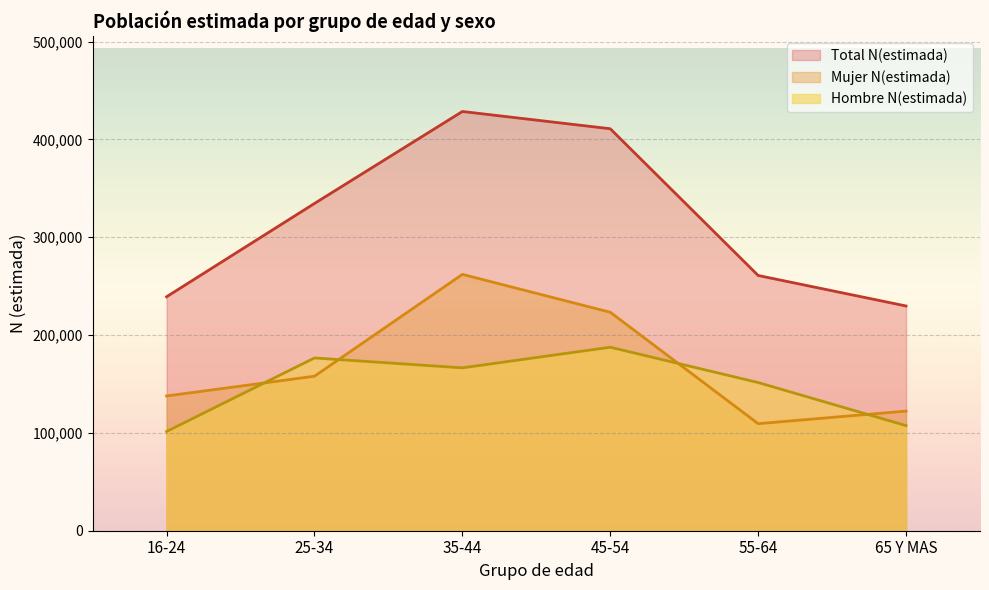

What is the minimum value shown in the chart?

101447